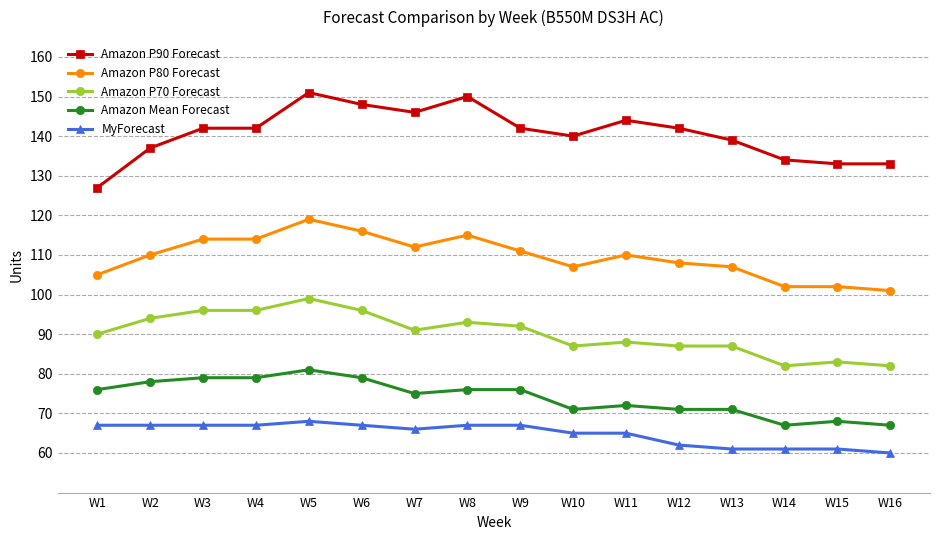

Which series has the widest spread of values?

Amazon P90 Forecast